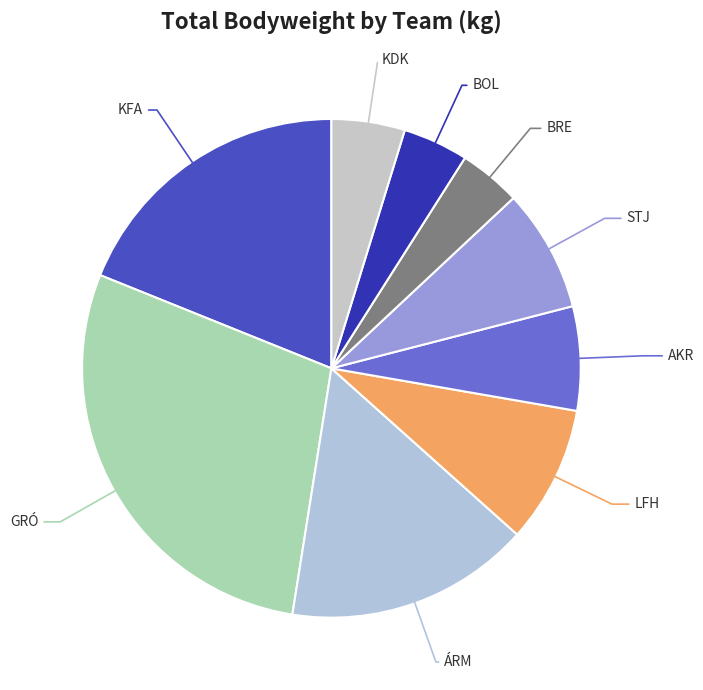

Between KFA and ÁRM, which is larger?

KFA